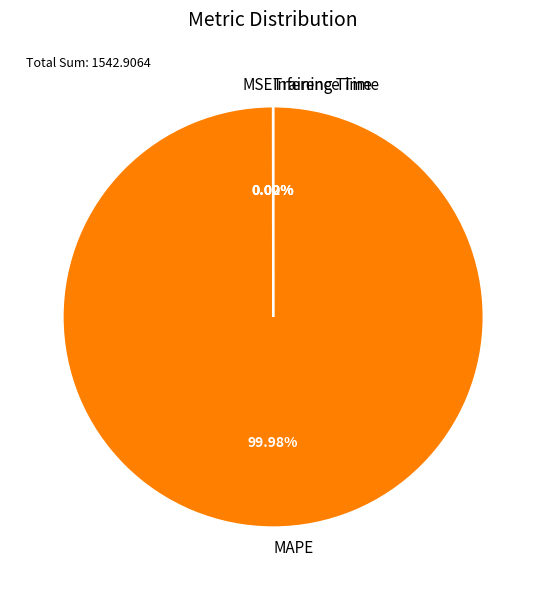

To the nearest percent, what percentage of the pie is MAPE?

100%